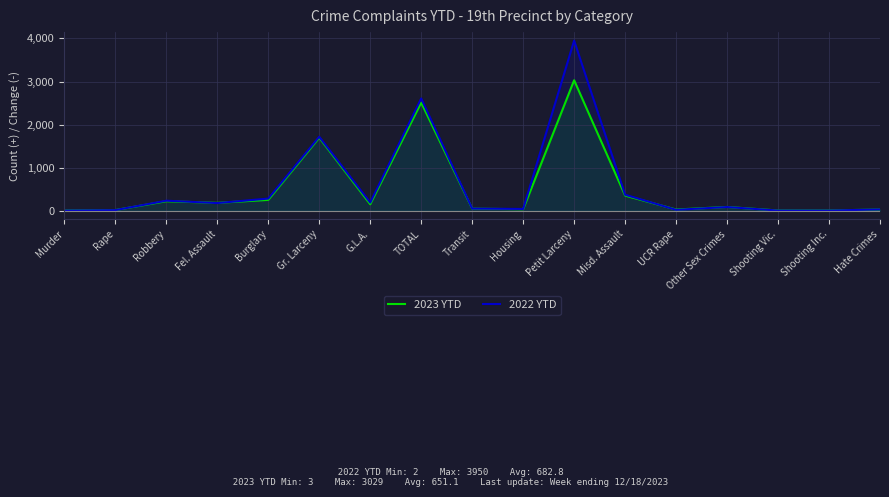

How many lines are shown in the chart?

2